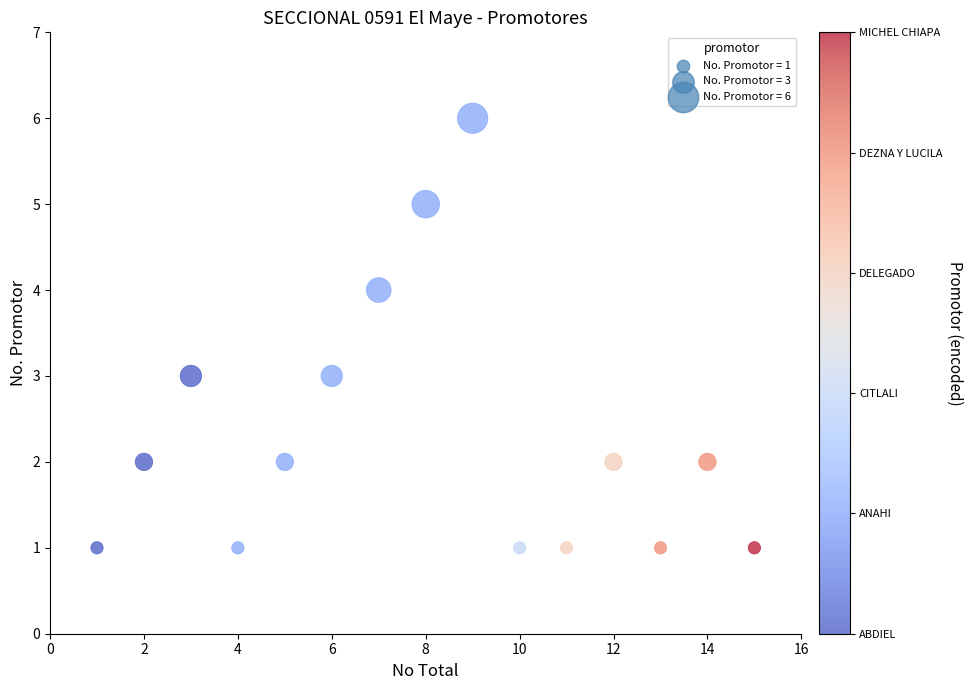

What is the range of Y values (max minus min)?

5